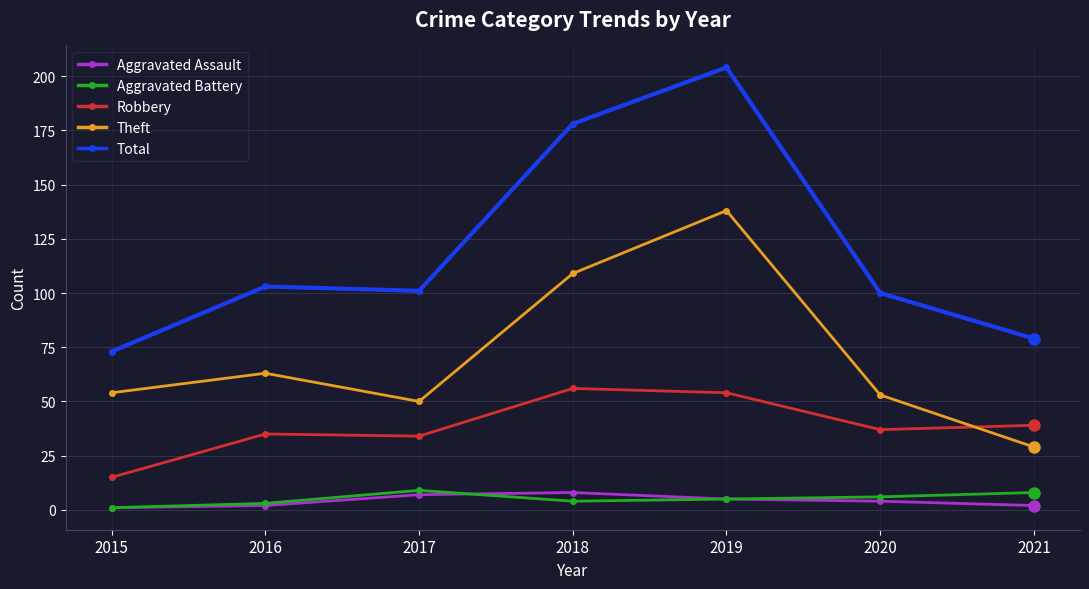

What is the minimum value for Total?

73